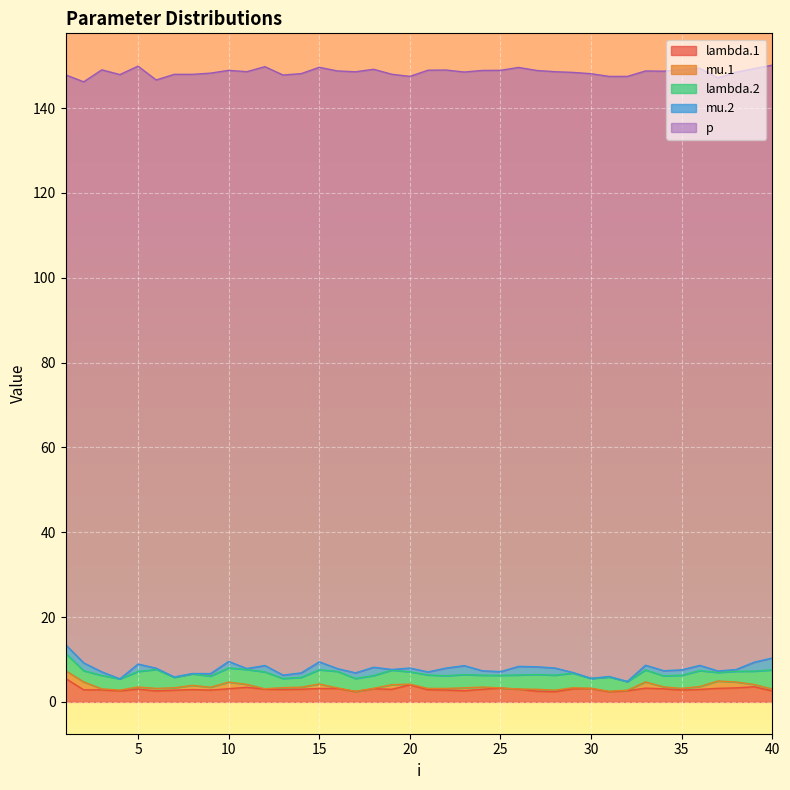

Is the value of mu.1 at 29 greater than the value of p at 29?

No